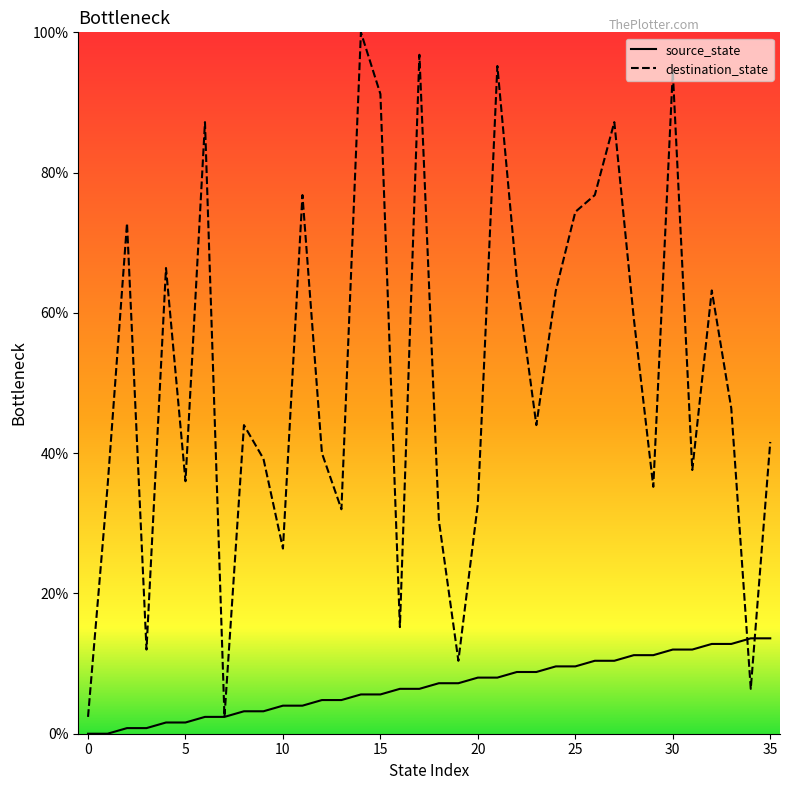

List the series in order of their overall mean, highest first.

destination_state, source_state